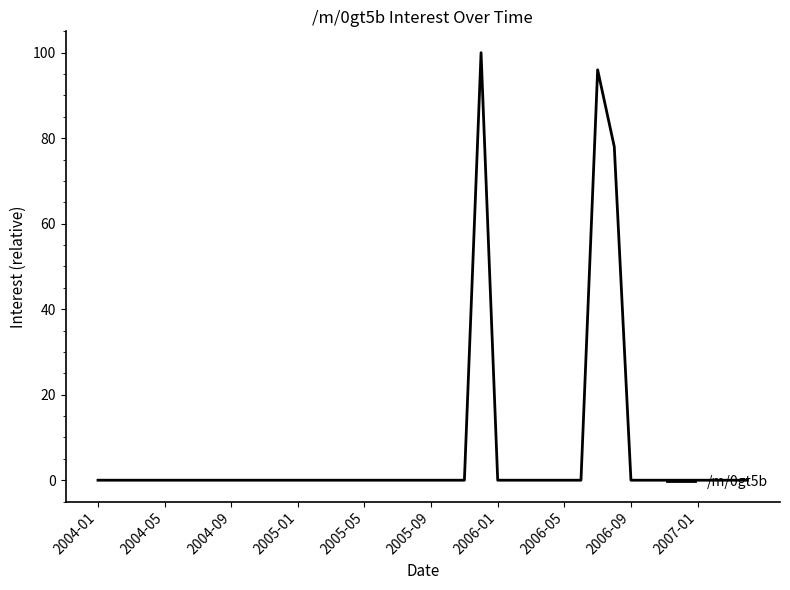

What is the maximum value shown in the chart?

100